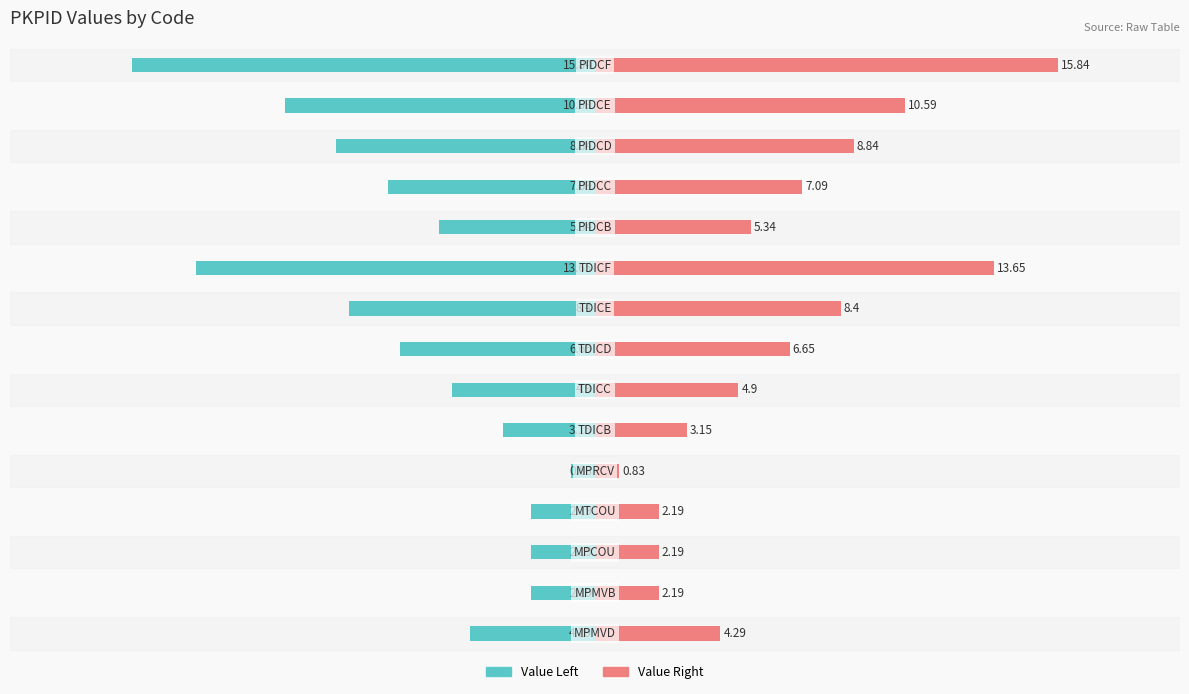

Count the number of data series in this chart.

2